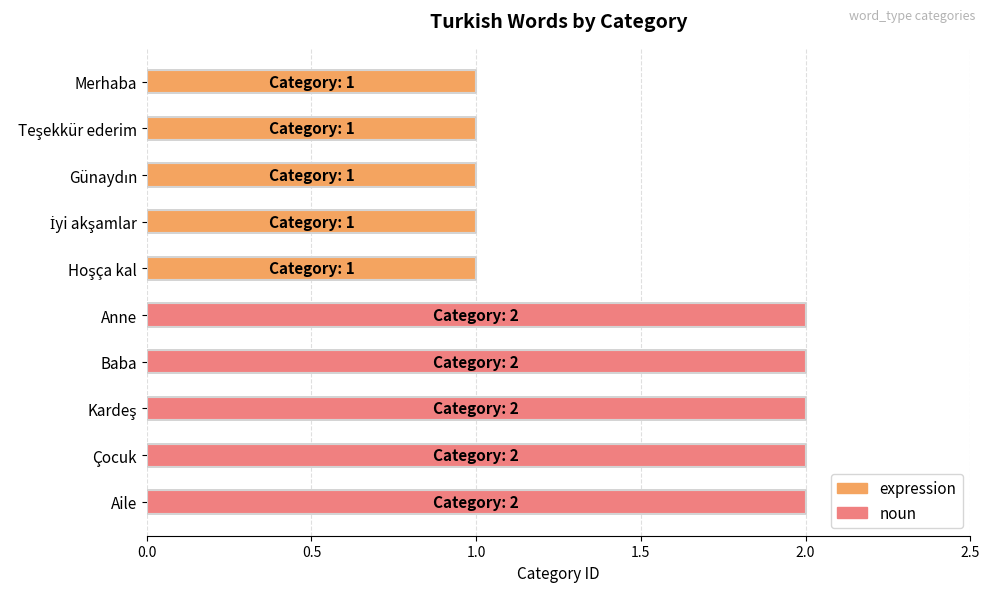

What is the sum of all values?

15